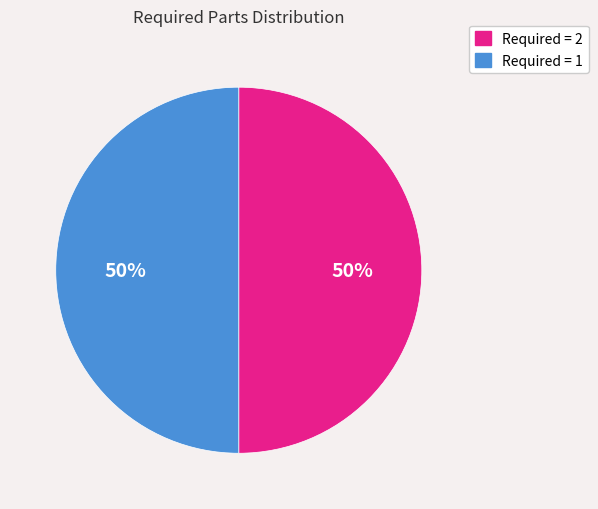

To the nearest percent, what is the average slice percentage?

50%